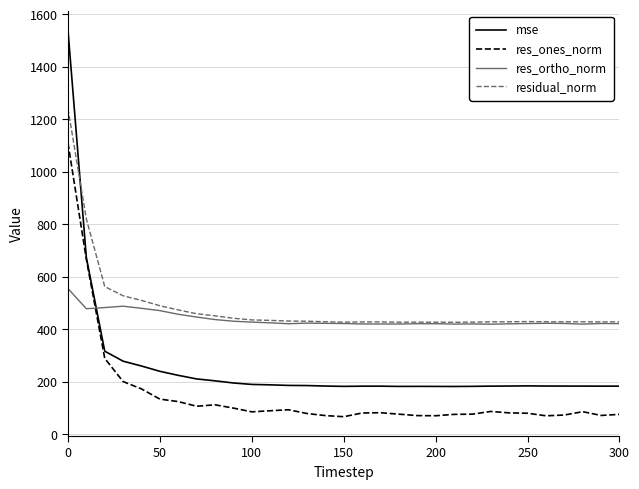

Which series has the largest range (max minus min)?

mse